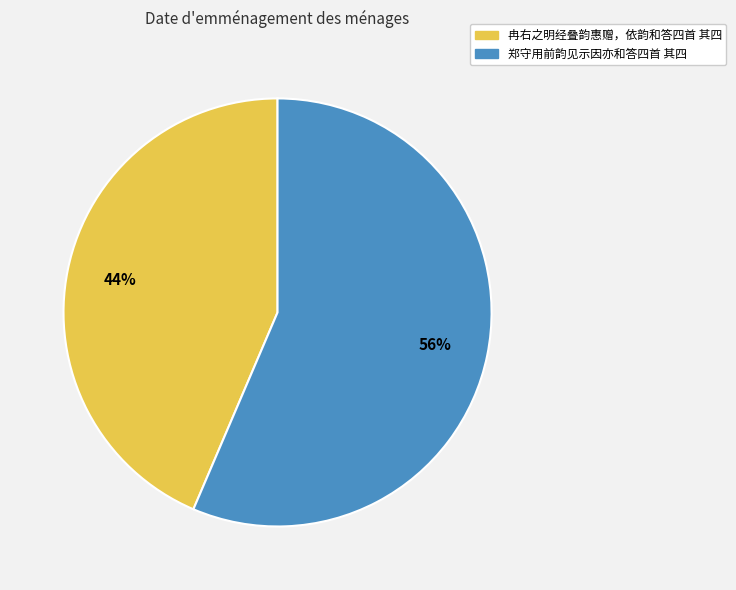

To the nearest percent, what percentage of the pie is 郑守用前韵见示因亦和答四首 其四?

56%